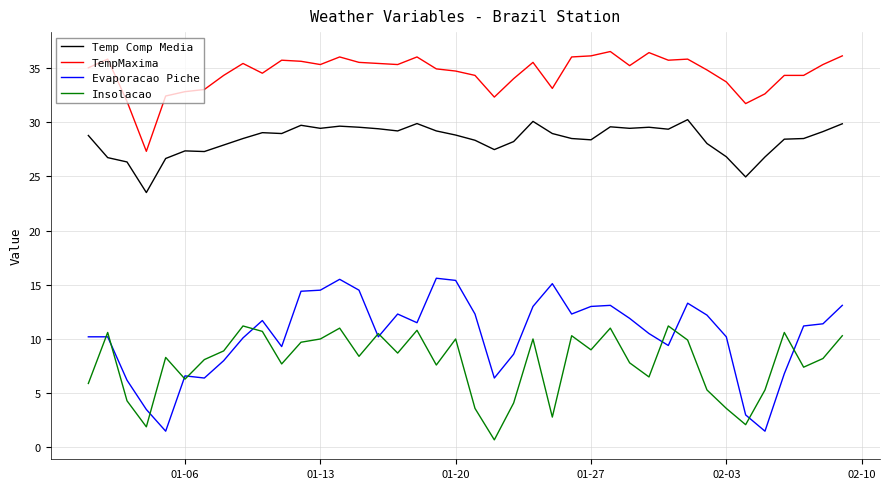

Which series has the largest total across all categories?

TempMaxima